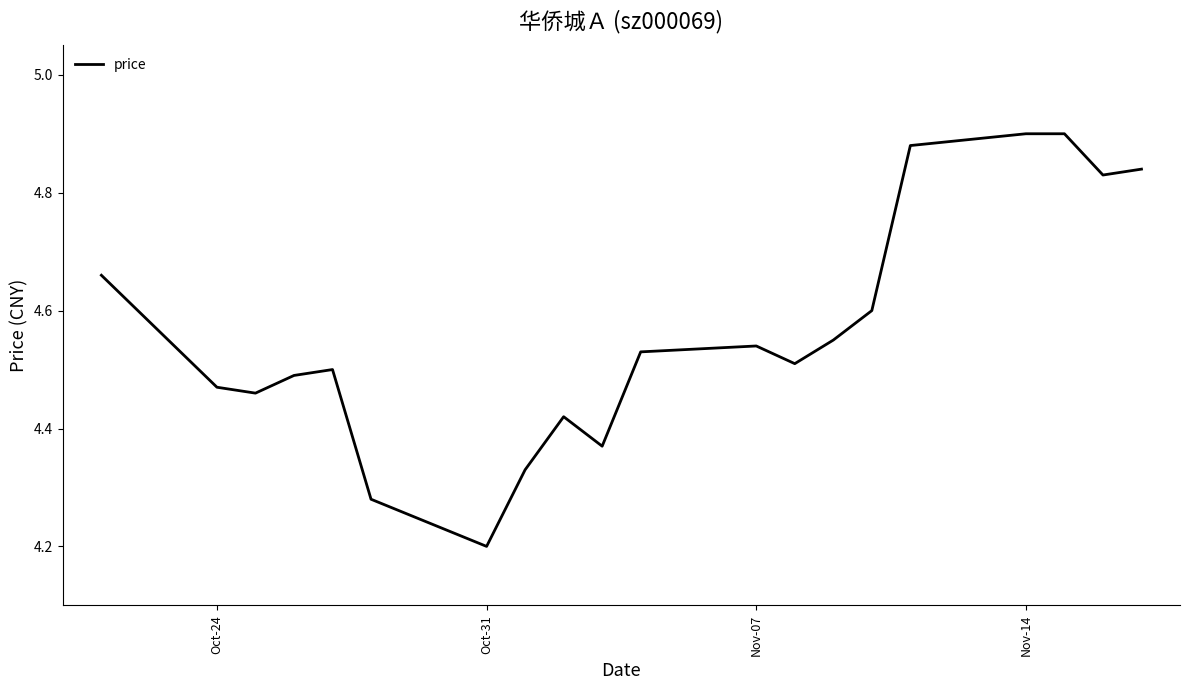

What is the smallest value displayed?

4.2